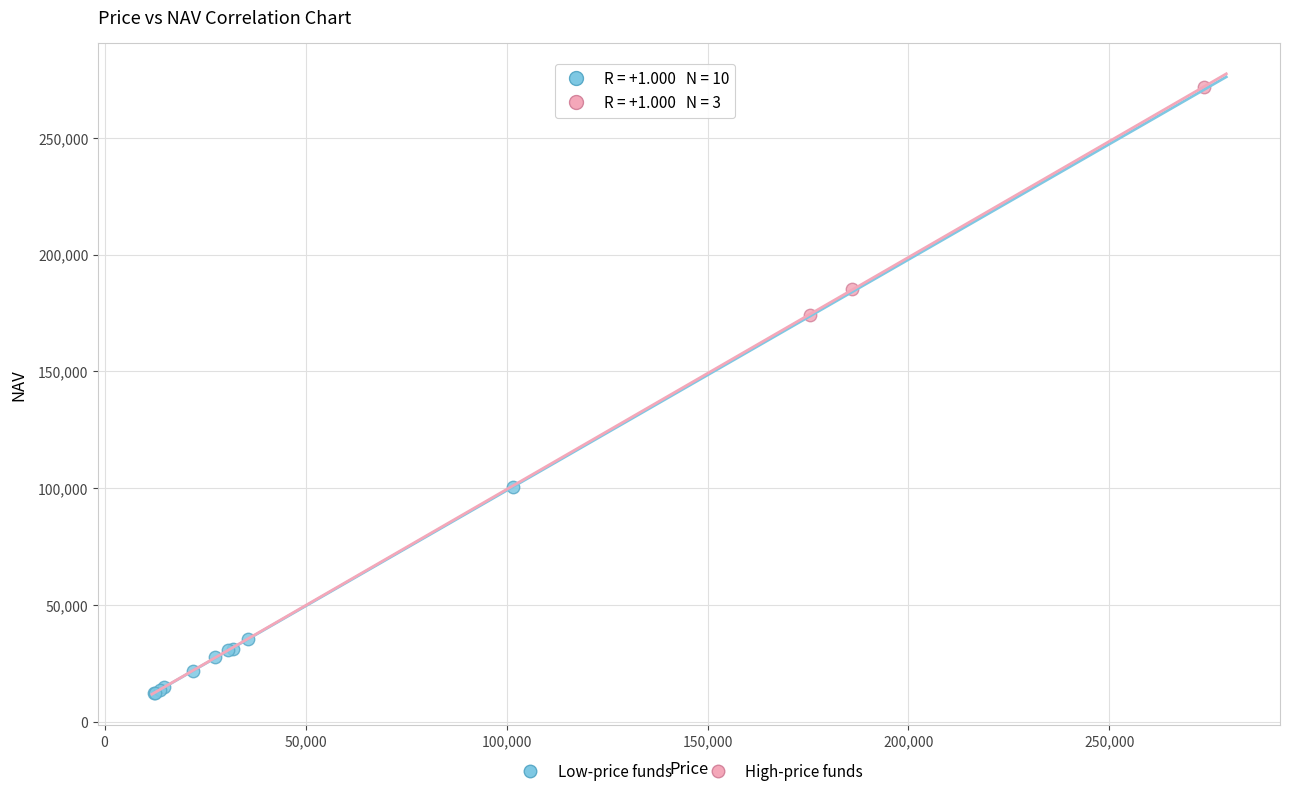

What are all the series names shown in the legend?

Low-price funds, High-price funds